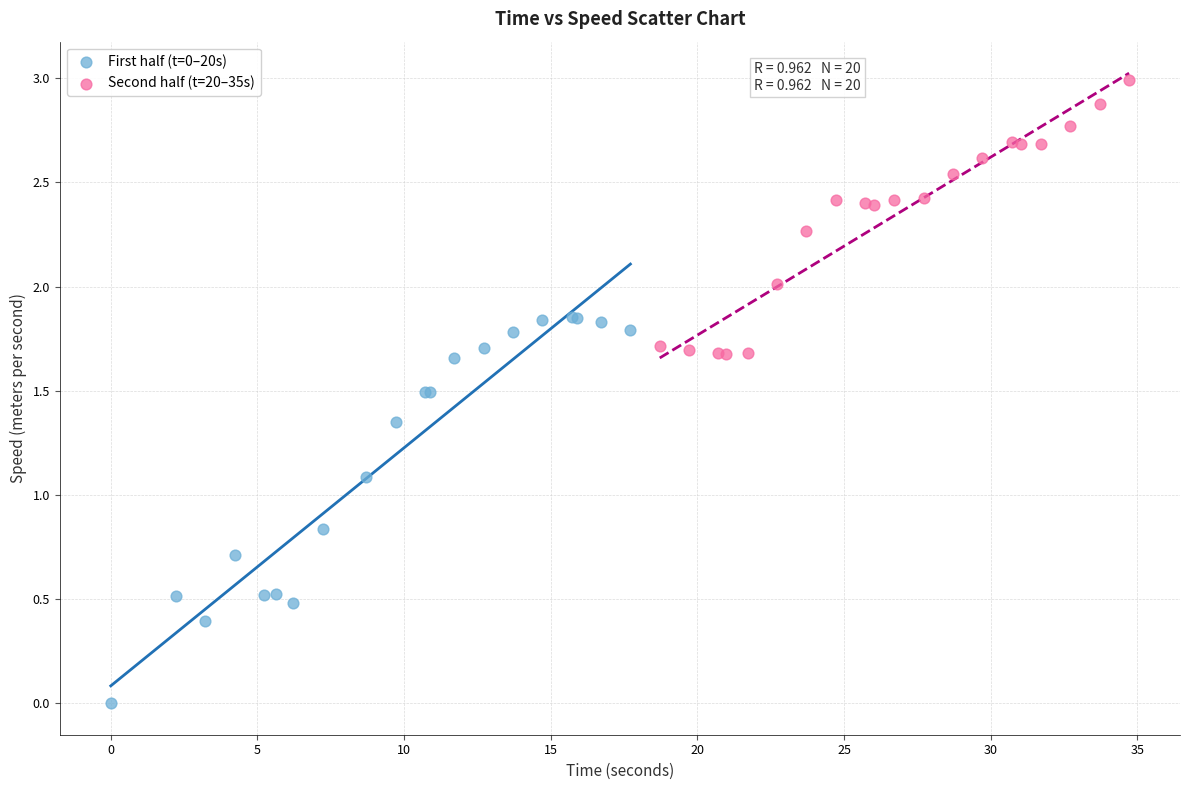

Which series reaches the minimum Y coordinate?

First half (t=0–20s)